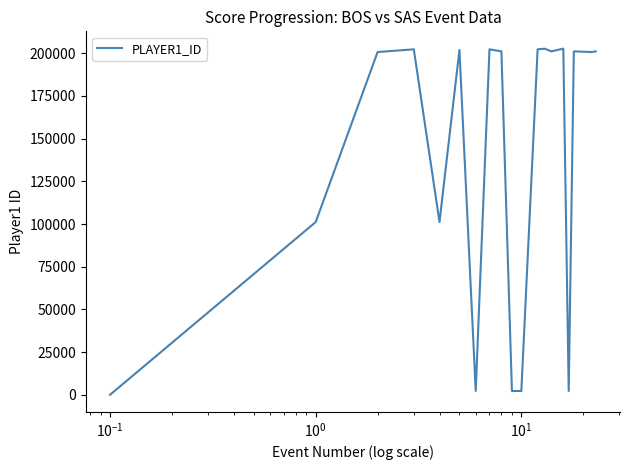

What is the maximum value shown in the chart?

202738